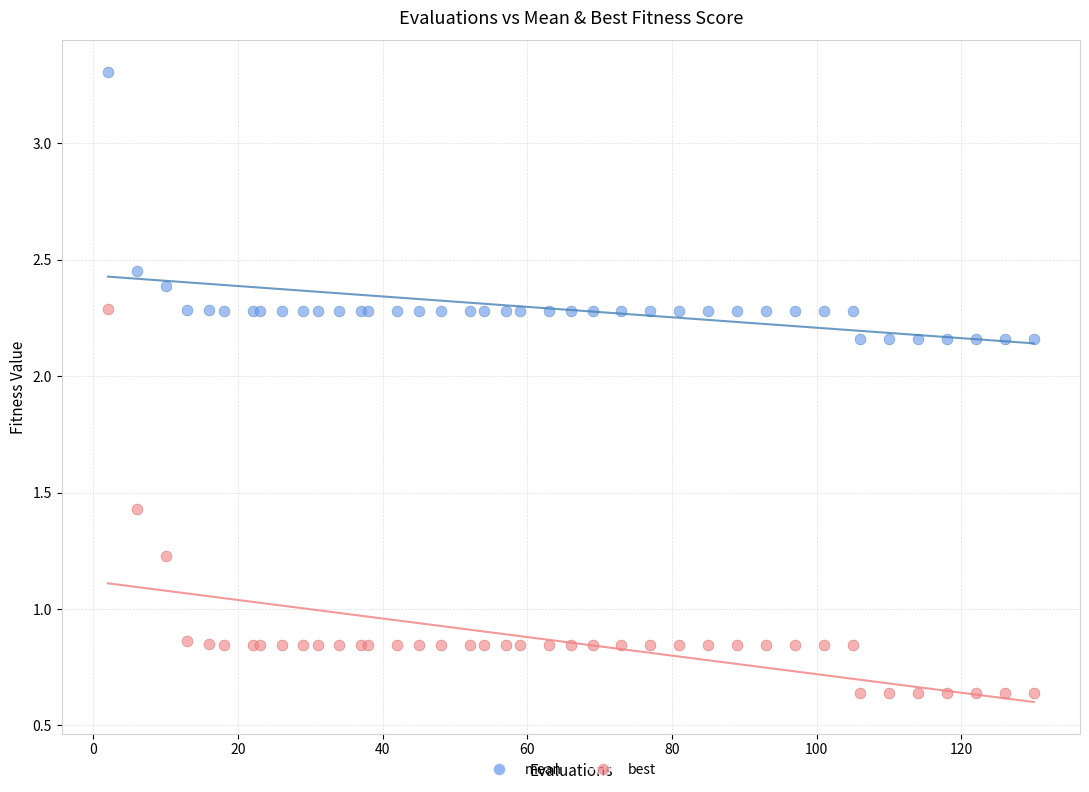

Which series reaches the maximum Y coordinate?

mean